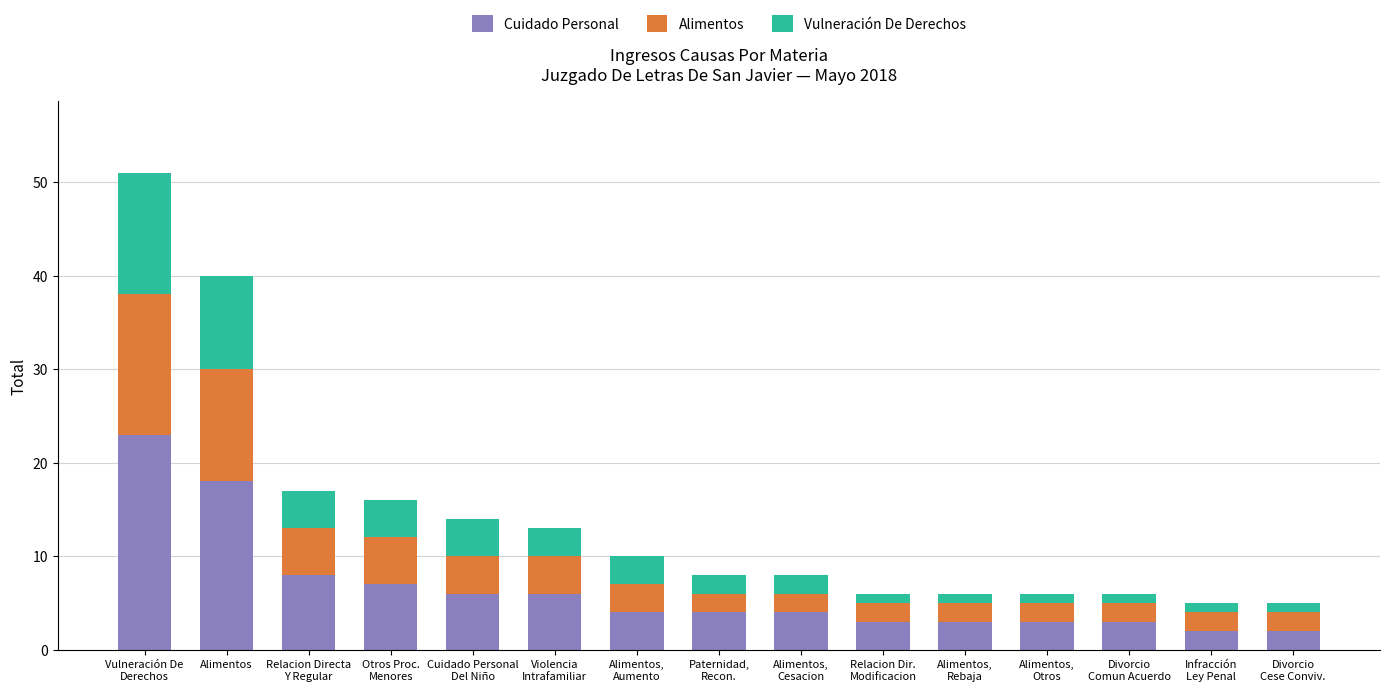

What is the value of the Cuidado Personal bar at the 11th from the left?

3